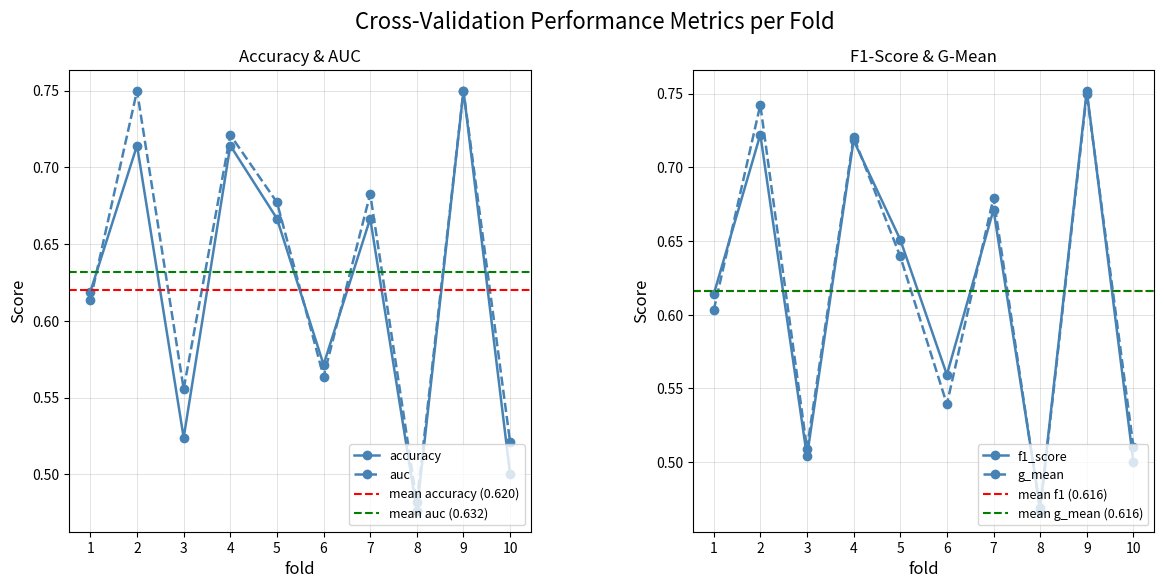

The value of g_mean at 1 is 0.6. True or false?

True